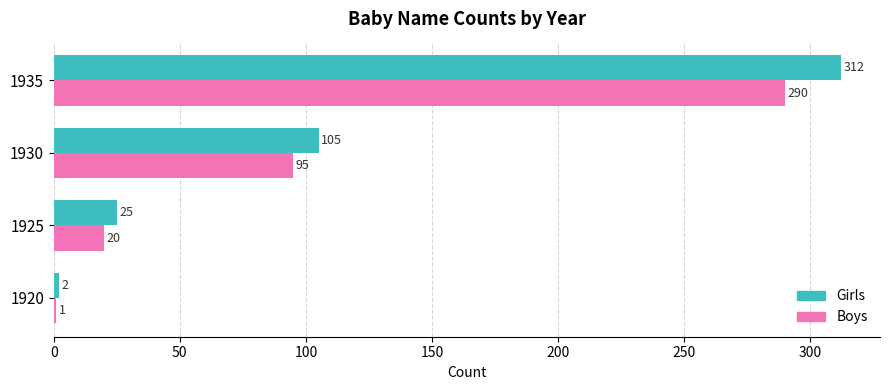

Which series has the widest spread of values?

Girls